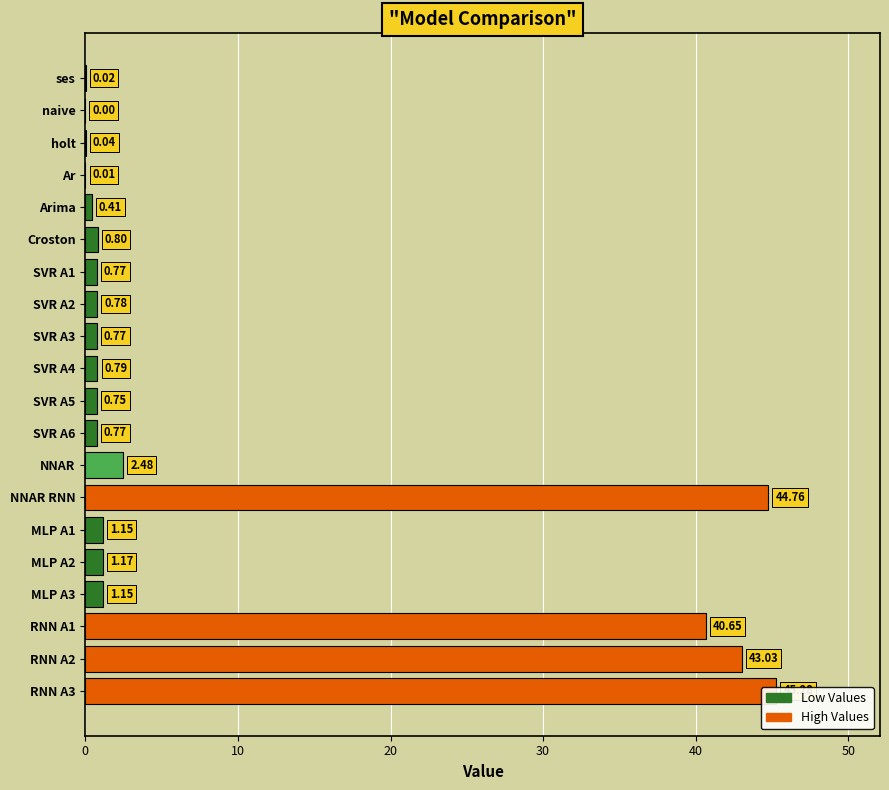

What is the average value?

9.3